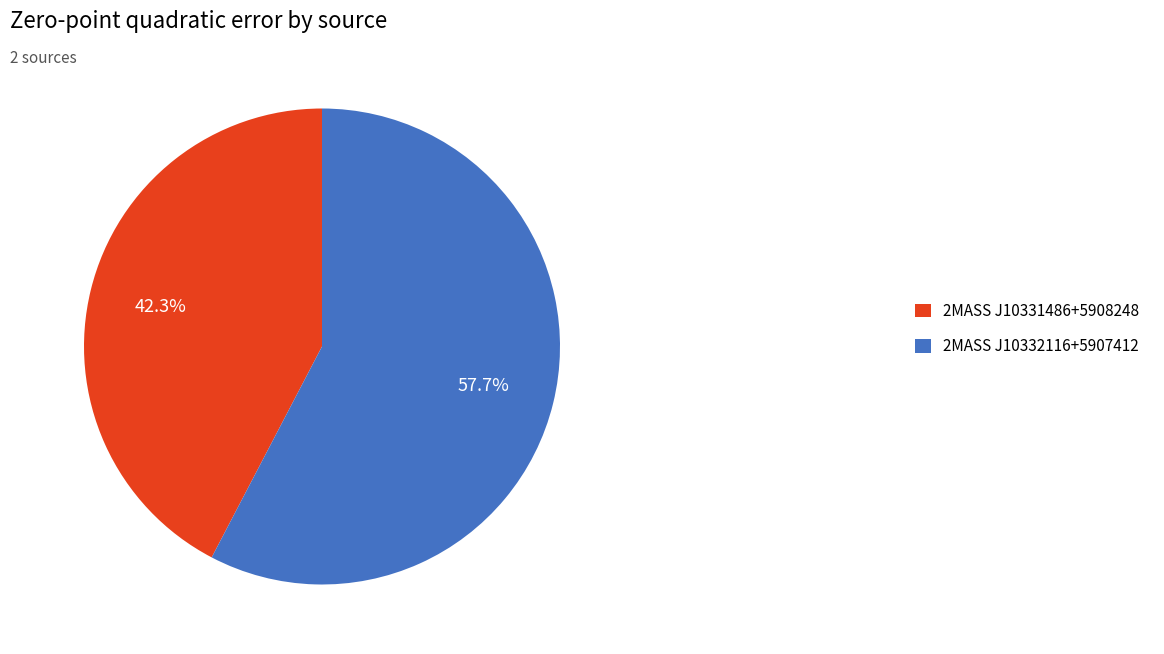

True or false: 2MASS J10332116+5907412 accounts for 58% of the total.

True